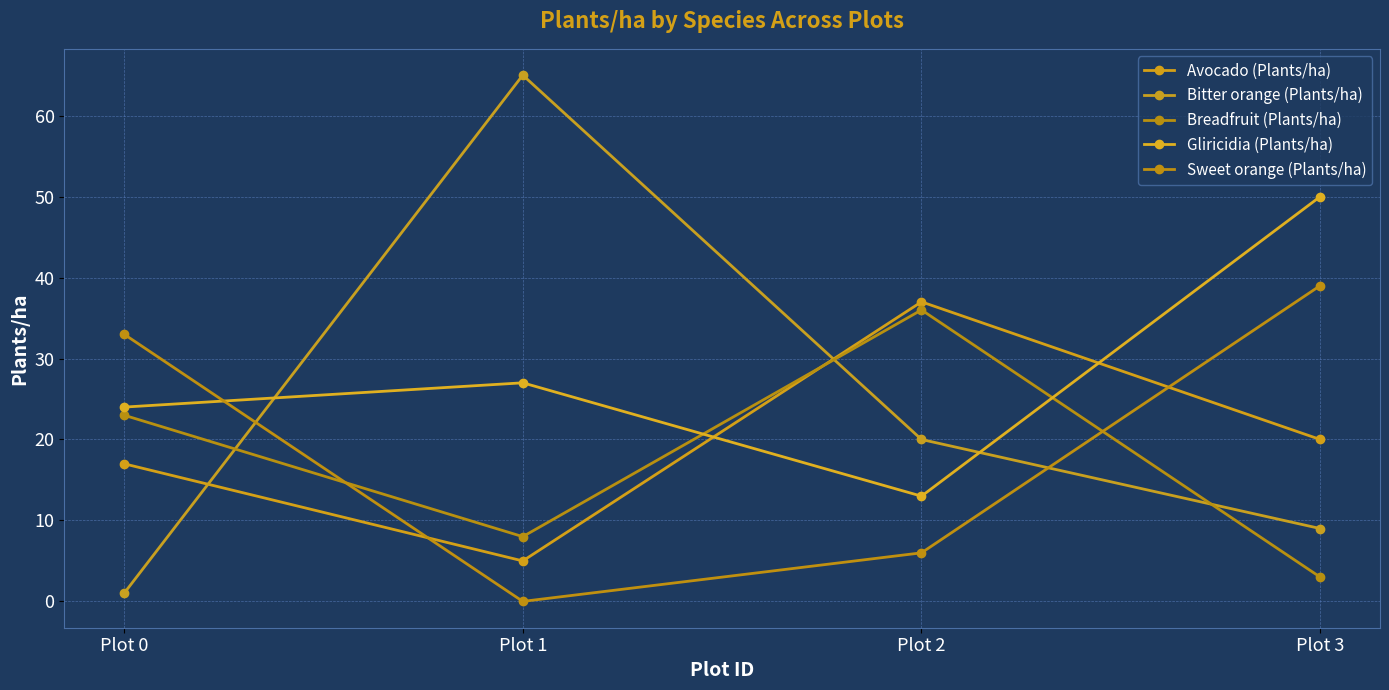

Between Plot 1 and Plot 3, which series saw the biggest shift?

Bitter orange (Plants/ha)